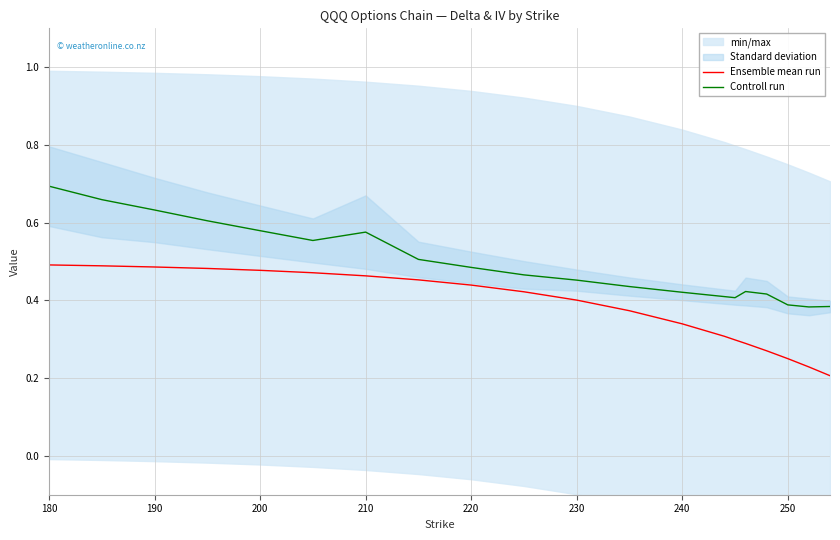

Does the chart have visible grid lines?

Yes